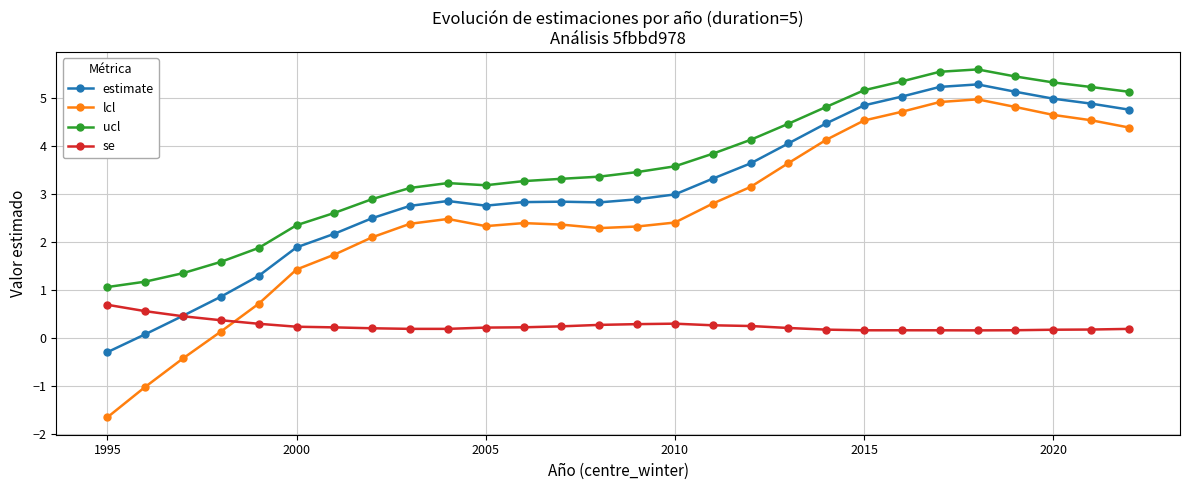

True or false: lcl has more than 1 interior local peaks.

True